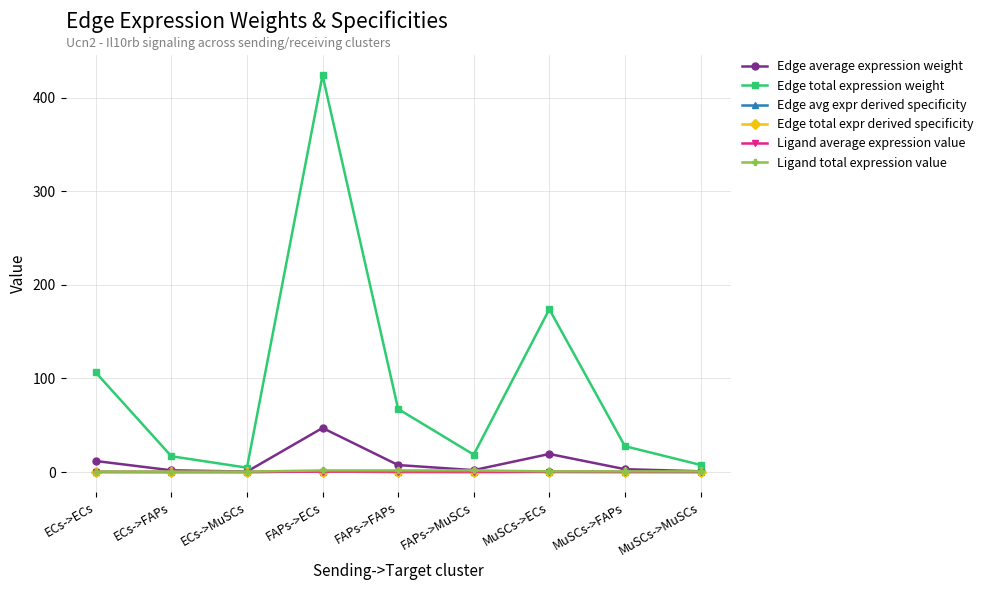

Is this an area chart (filled region under the line)?

No